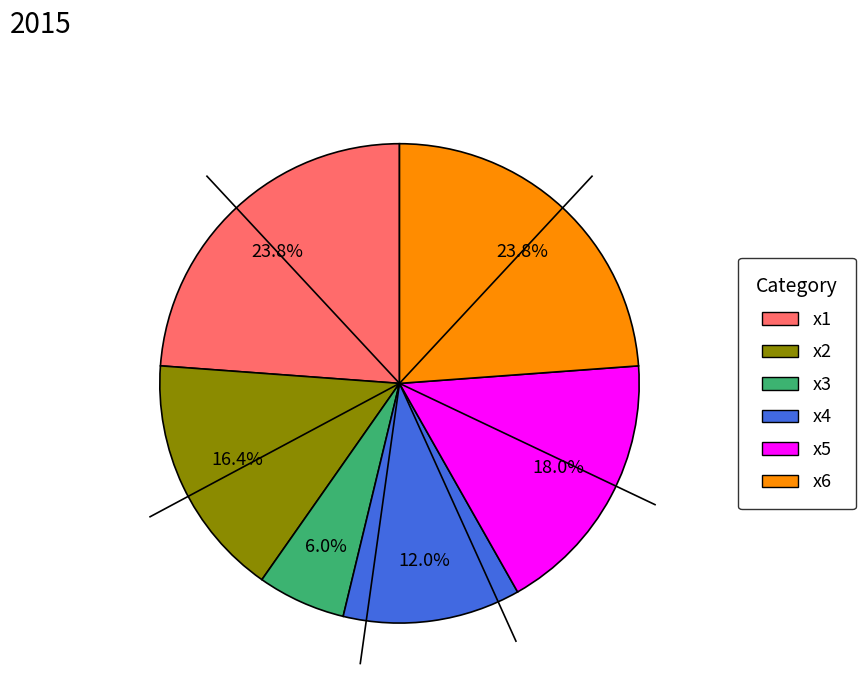

What is the ratio of the value at x3 to the value at x2?

0.4